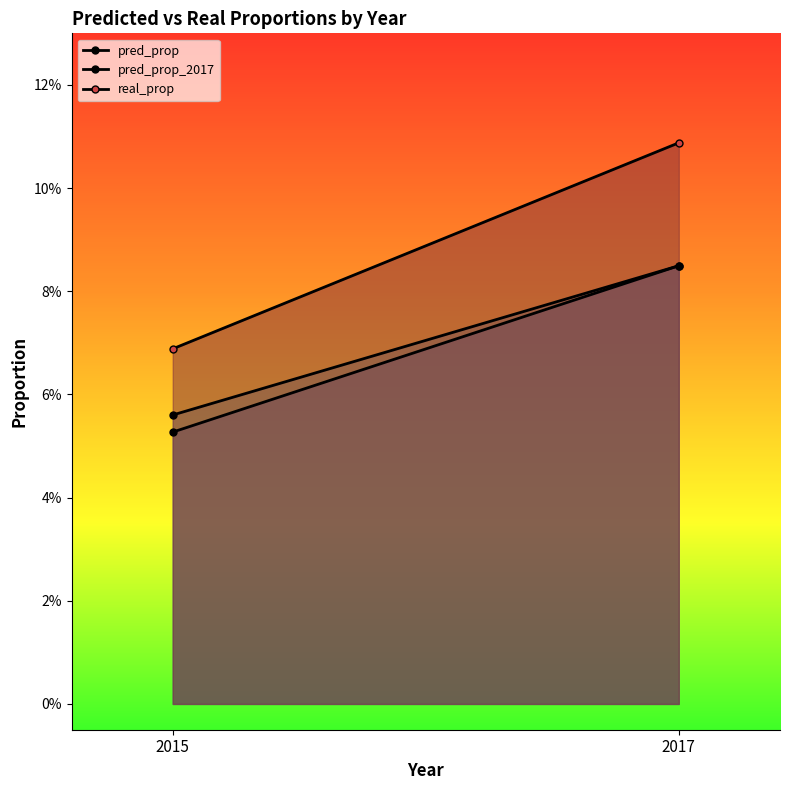

How many lines are shown in the chart?

3